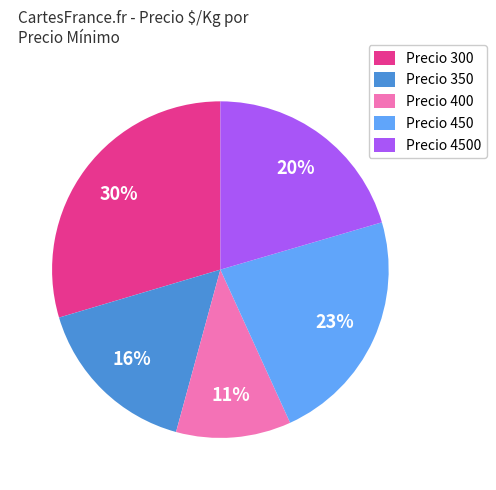

Is it true that Precio 300 is 30% of the pie?

True